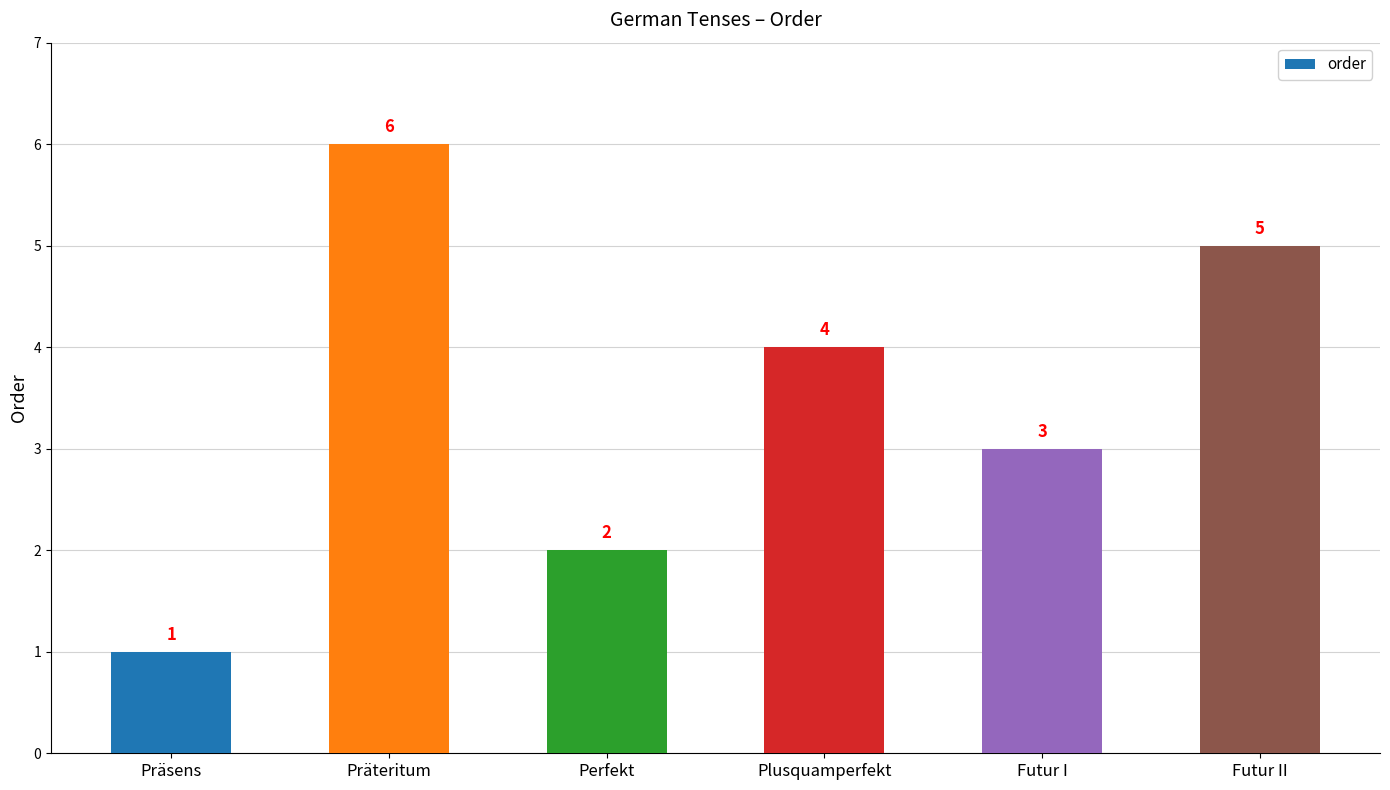

The chart shows a value of 4 at Plusquamperfekt. True or false?

True